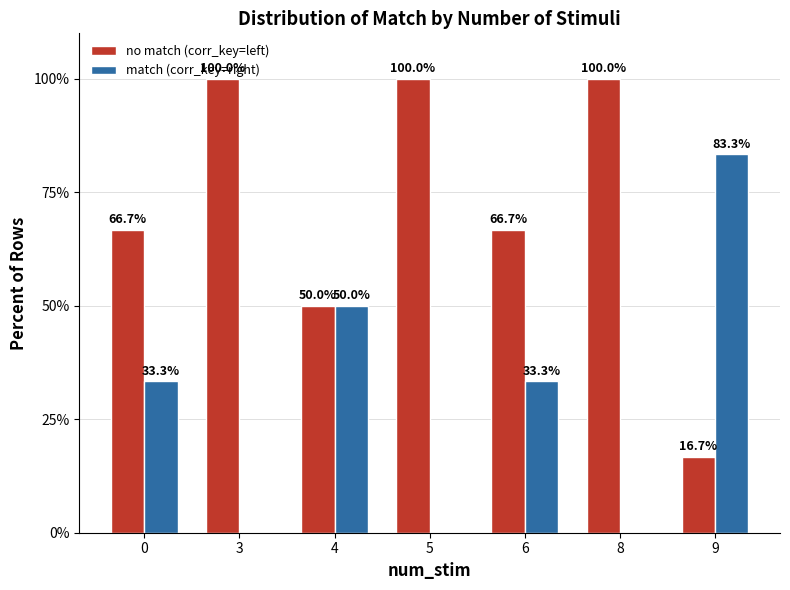

What value does the no match (corr_key=left) series have at 8?

100.0